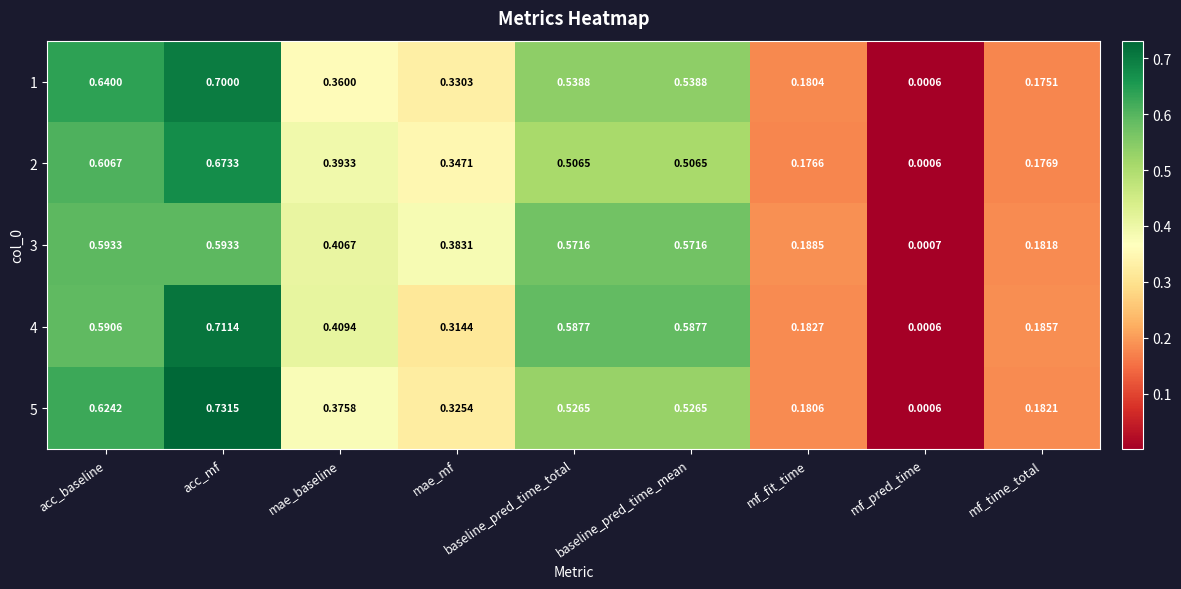

At which label is 2 closest to 0?

mf_pred_time